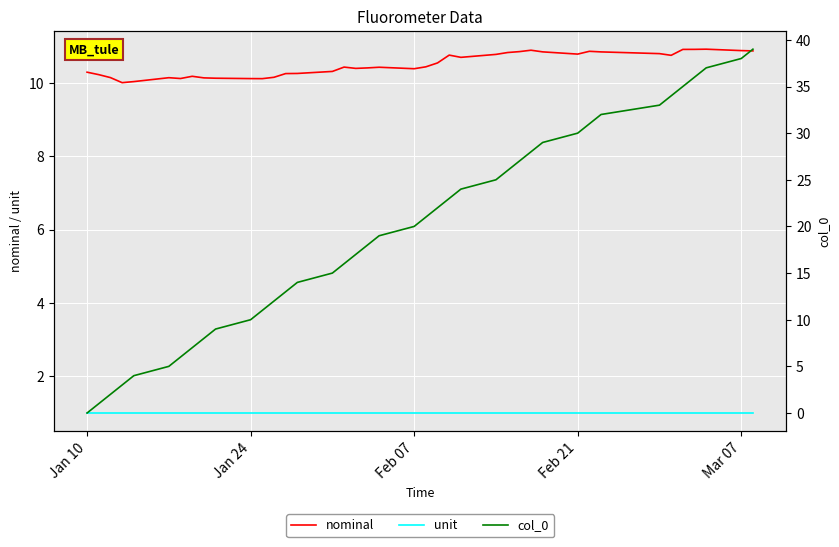

True or false: nominal has a value of 18.3 at Feb 21.

False